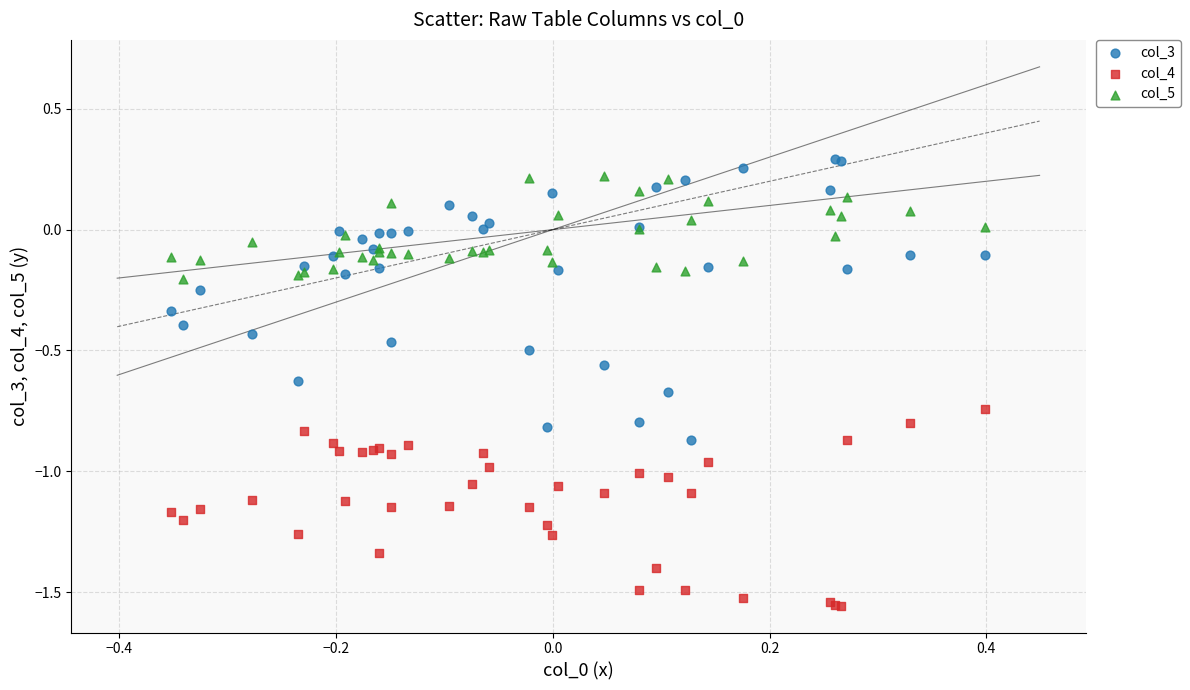

What is the X range (max minus min) for the scatter plot?

0.8